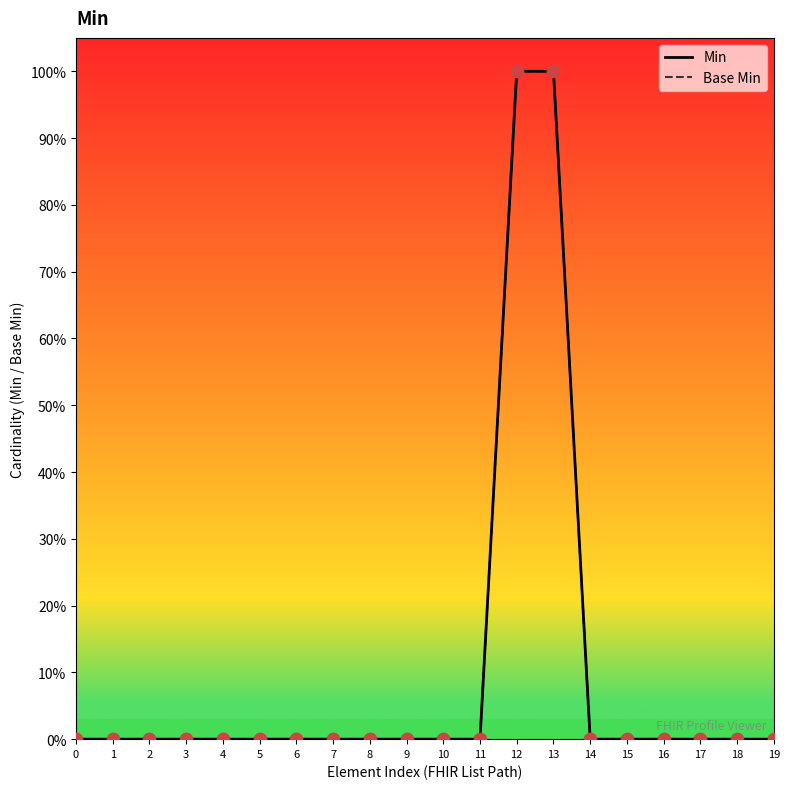

Is this an area chart (filled region under the line)?

No